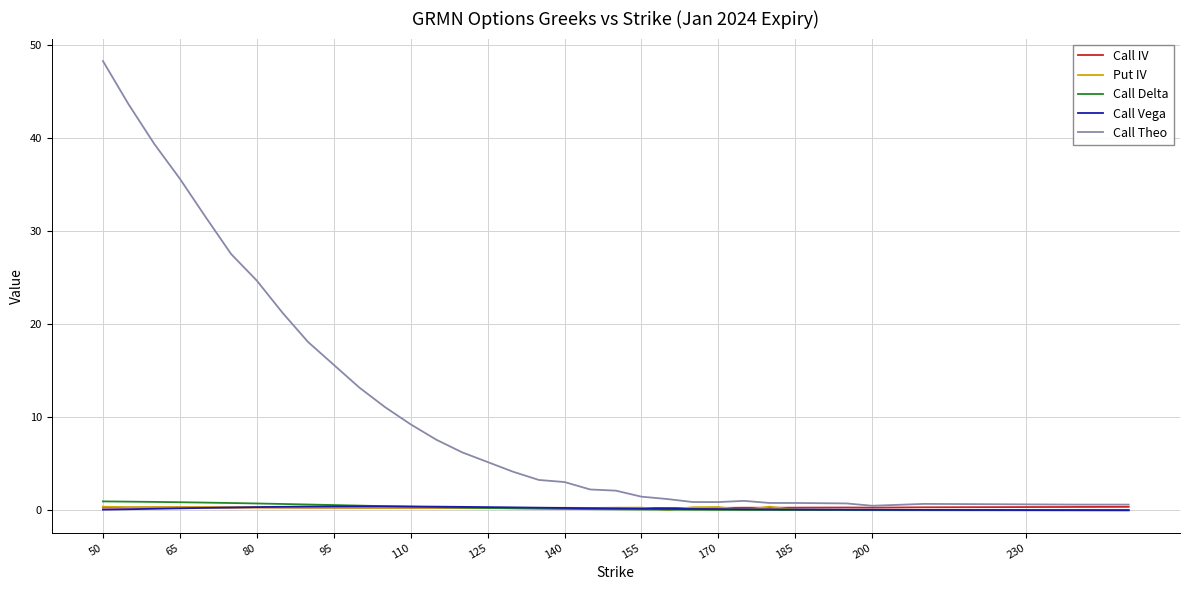

Which series has the largest total across all categories?

Call Theo